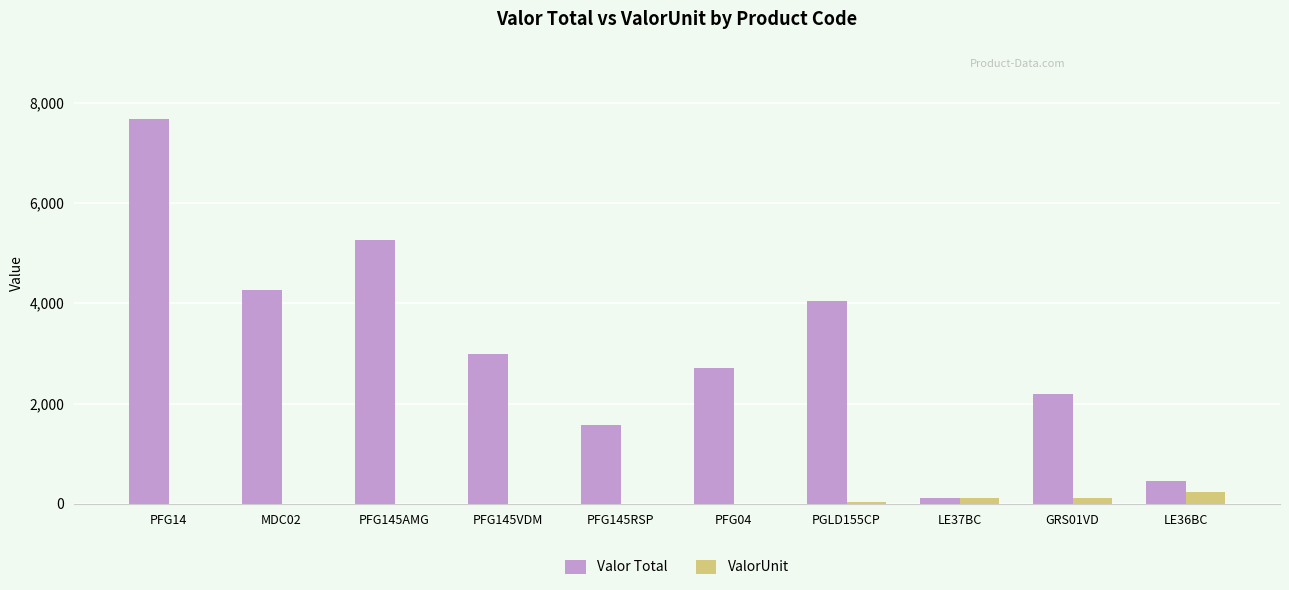

What are all the series names shown in the legend?

Valor Total, ValorUnit